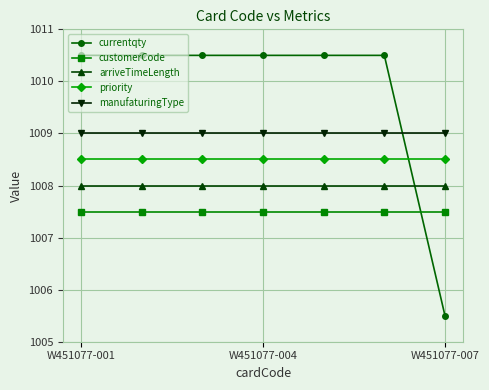

Which series has the widest spread of values?

currentqty